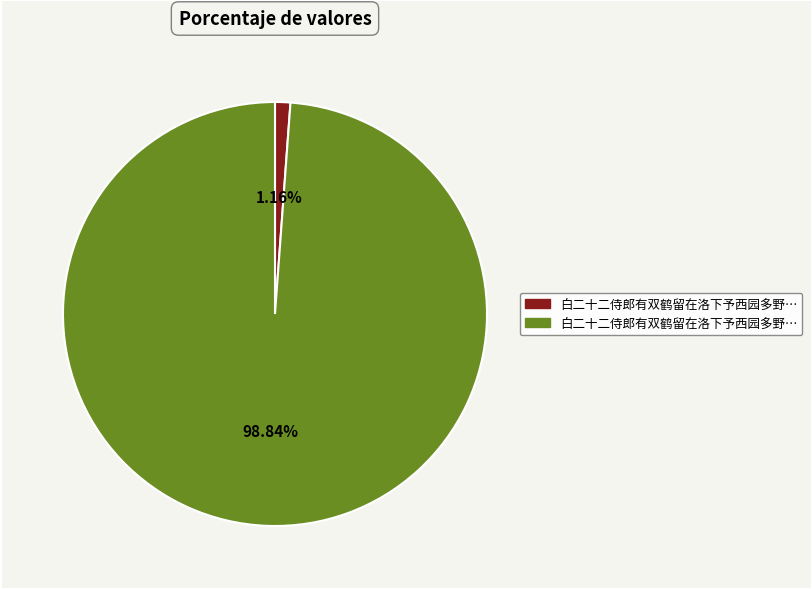

Is there a majority slice in this chart?

Yes